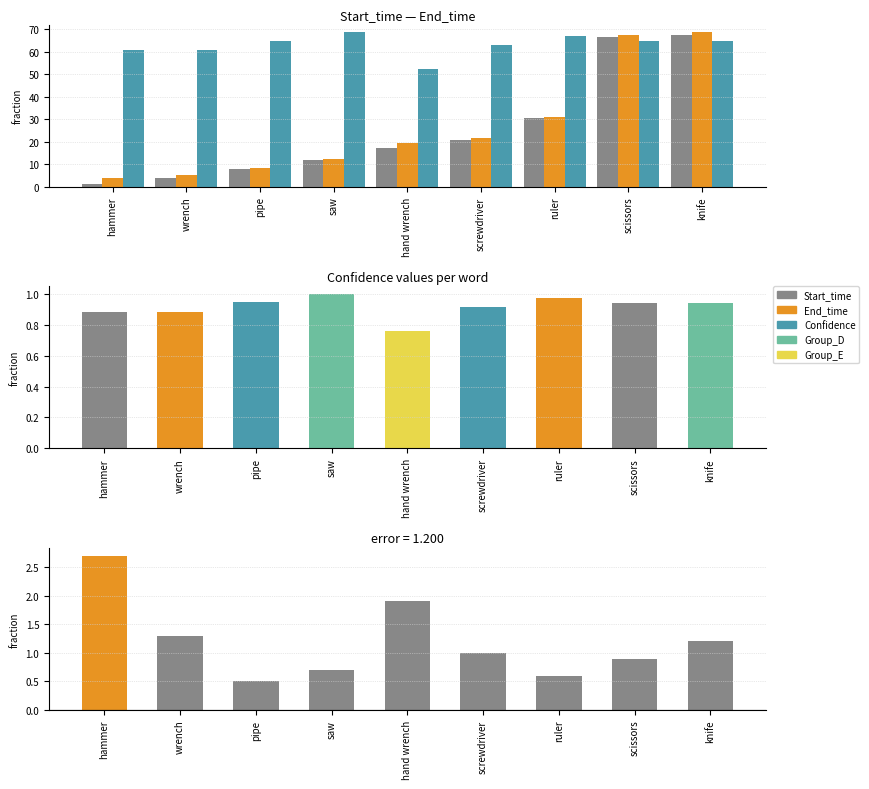

Reading left to right, transcribe all the data shown in this chart.

Start_time: 1.2	3.9	8.0	11.7	17.3	20.8	30.4	66.5	67.4
End_time: 3.9	5.2	8.5	12.4	19.2	21.8	31.0	67.4	68.6
Confidence (scaled): 60.6	60.6	64.8	68.6	52.2	62.9	67.0	64.8	64.8
End_time - Start_time: 2.7	1.3	0.5	0.7	1.9	1.0	0.6	0.9	1.2